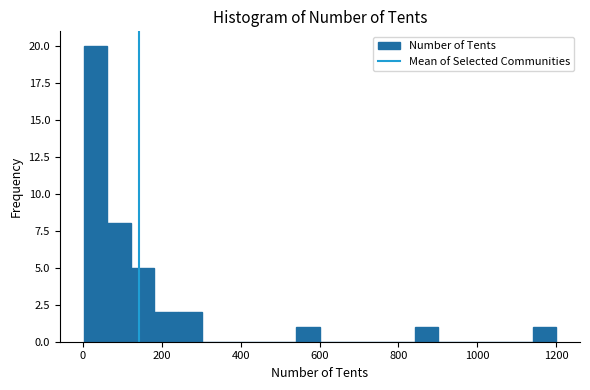

Read against the x-axis, roughly where is the centre of the tallest bar?

40